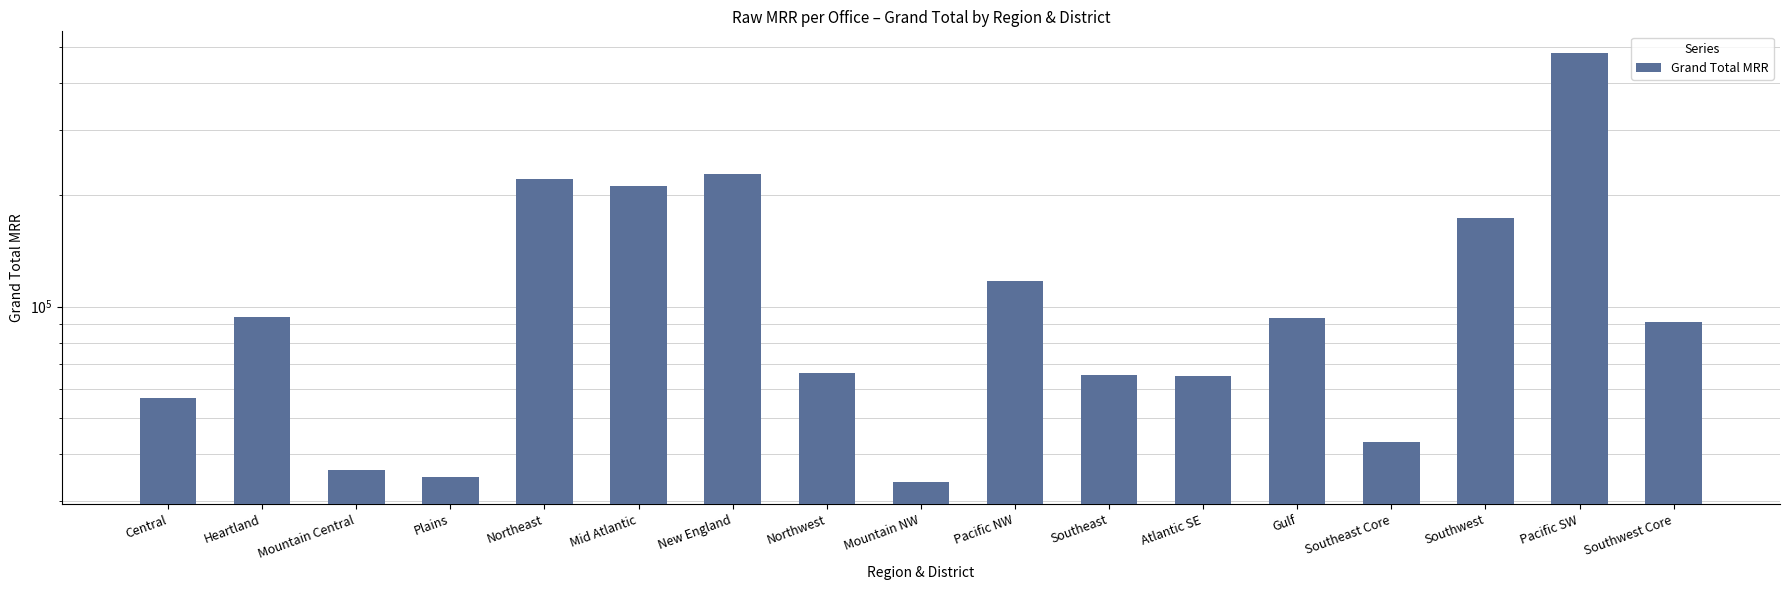

What is the minimum value shown in the chart?

33588.8